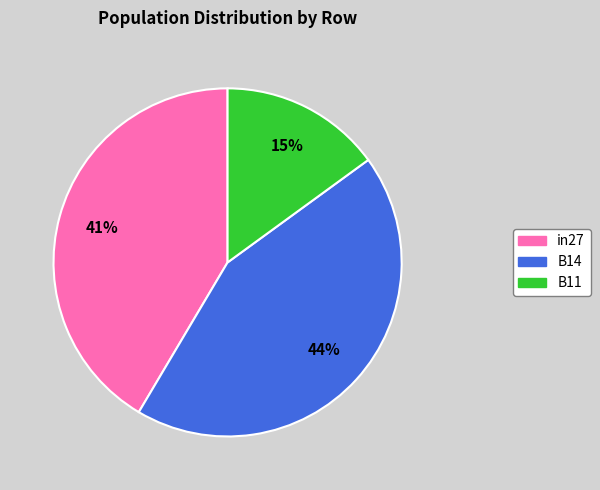

What is the largest slice in the pie chart?

B14